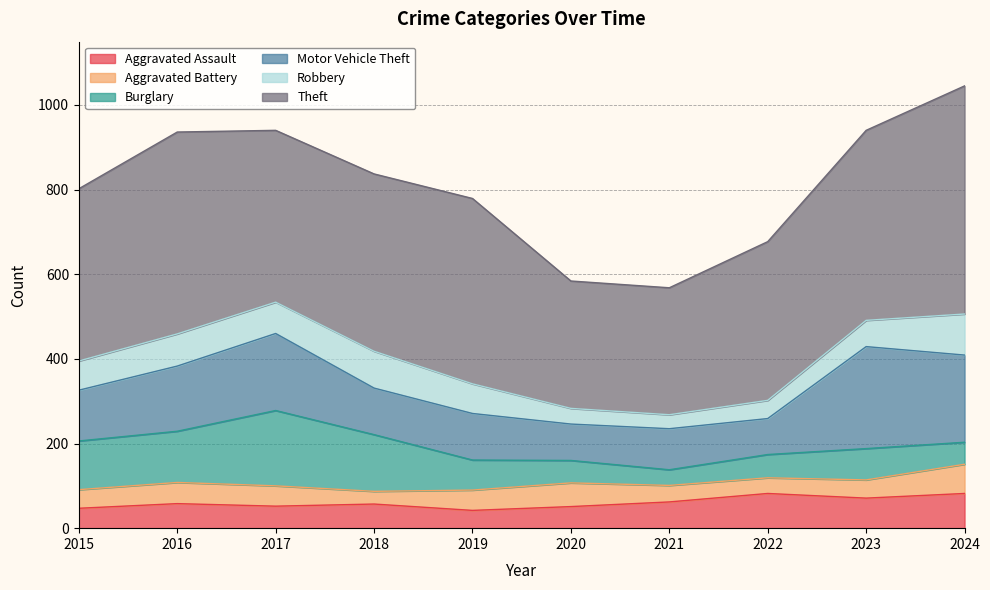

What is the sum of the Motor Vehicle Theft values at 2016 and 2019?

264